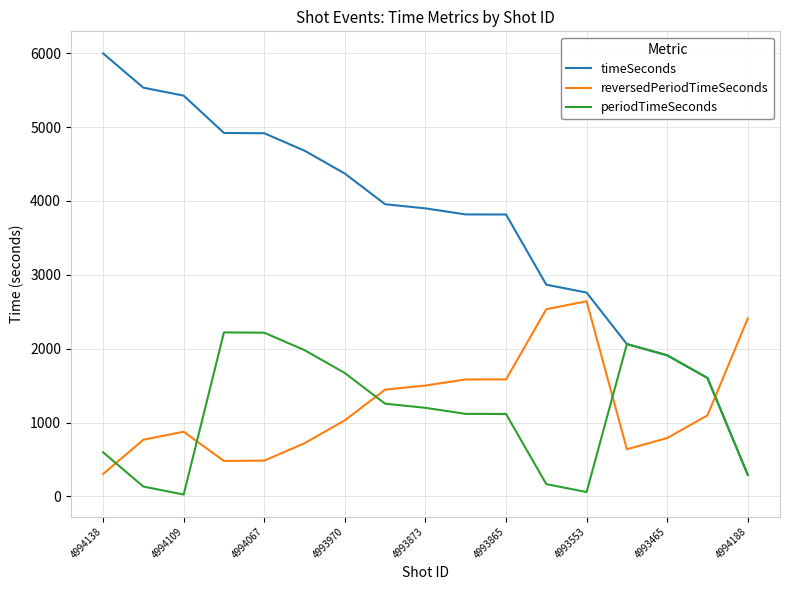

Which series has the largest total across all categories?

timeSeconds